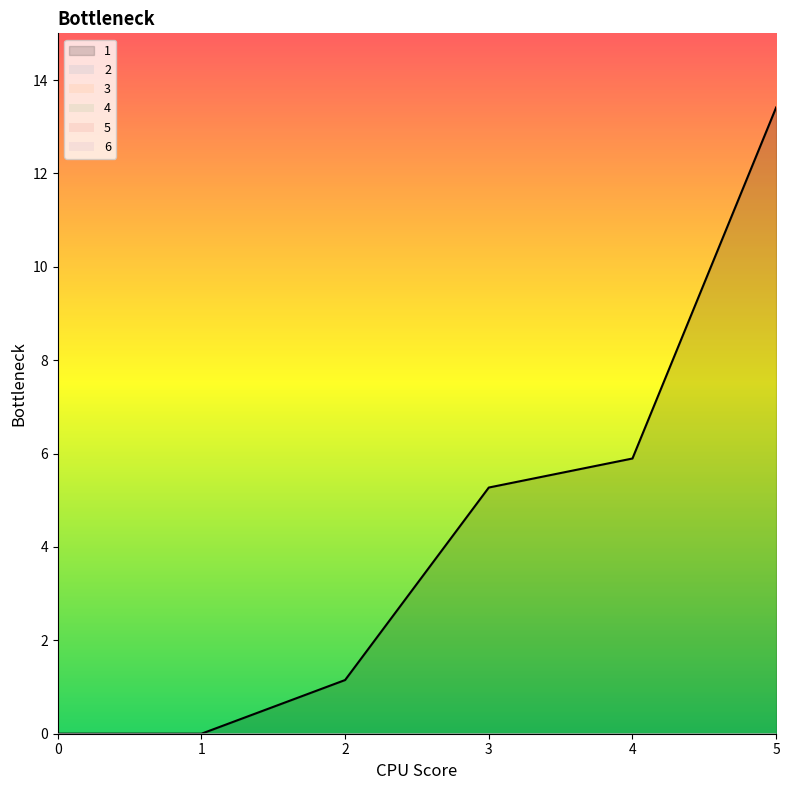

What are all the series names shown in the legend?

1, 2, 3, 4, 5, 6